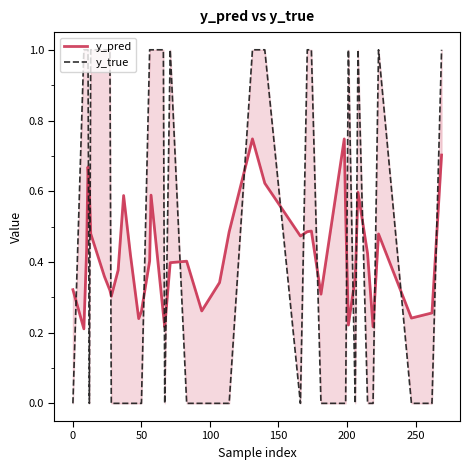

Rank the series by their average value, from highest to lowest.

y_true, y_pred